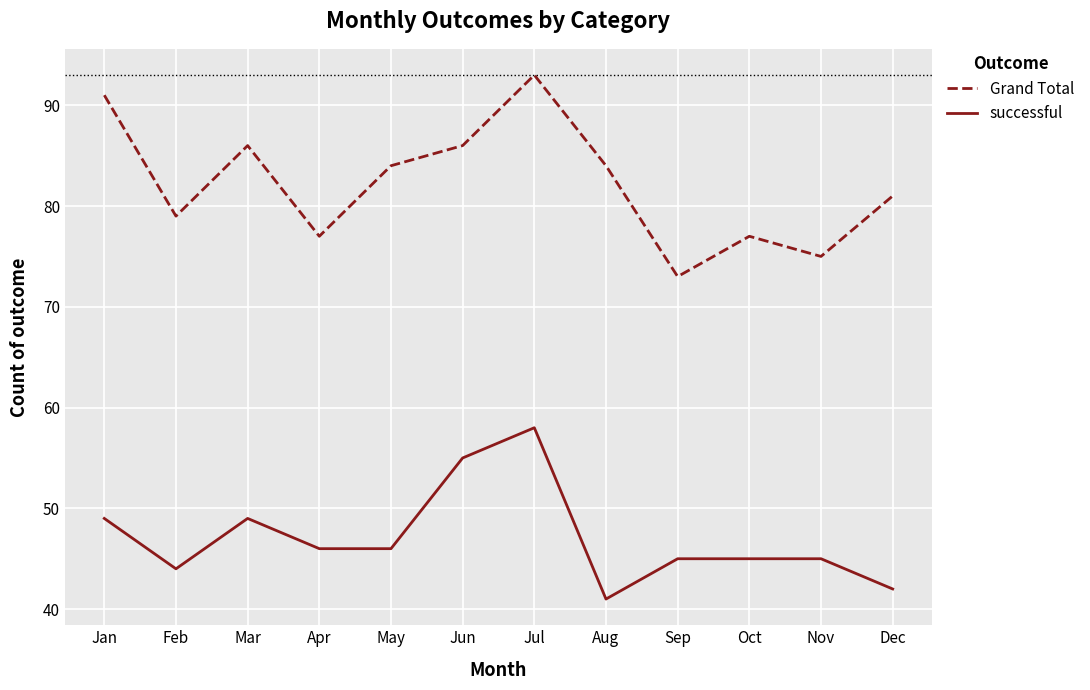

Is the value of Grand Total at Mar greater than the value of successful at Jan?

Yes